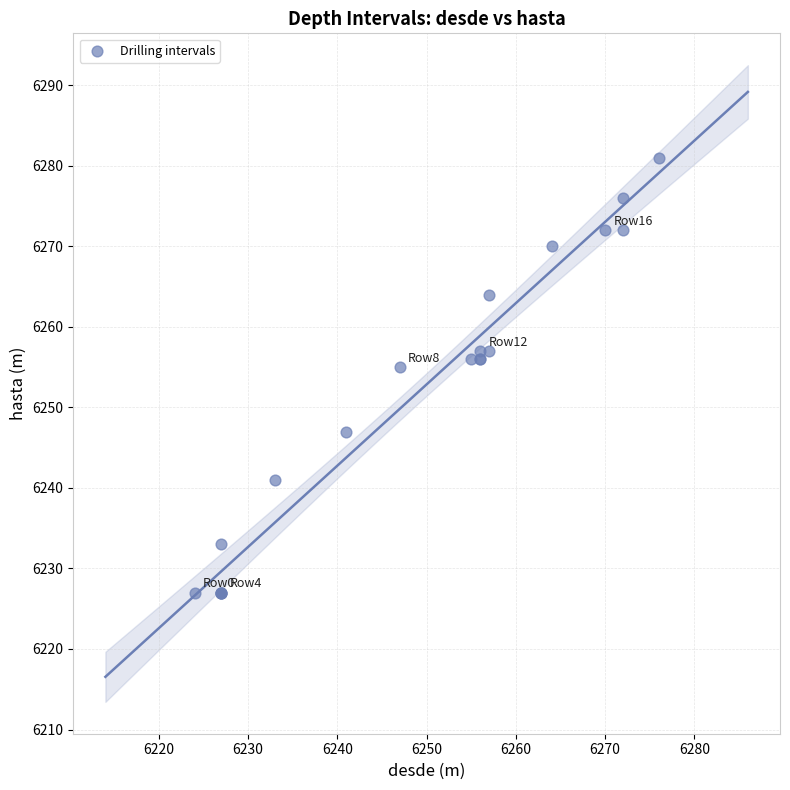

What Y value in the scatter plot is closest to 6254?

6255